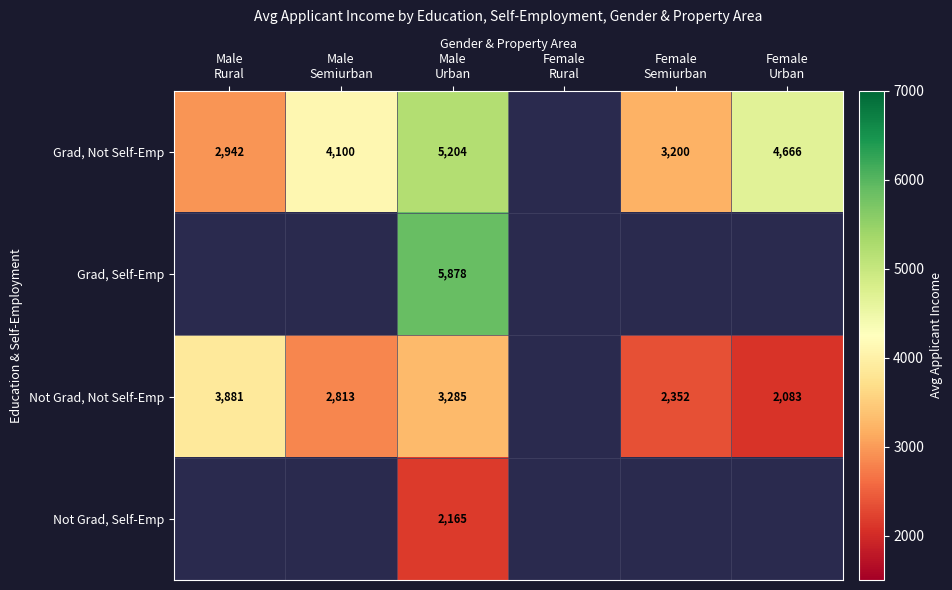

What is the minimum value for Grad, Not Self-Emp?

2942.0